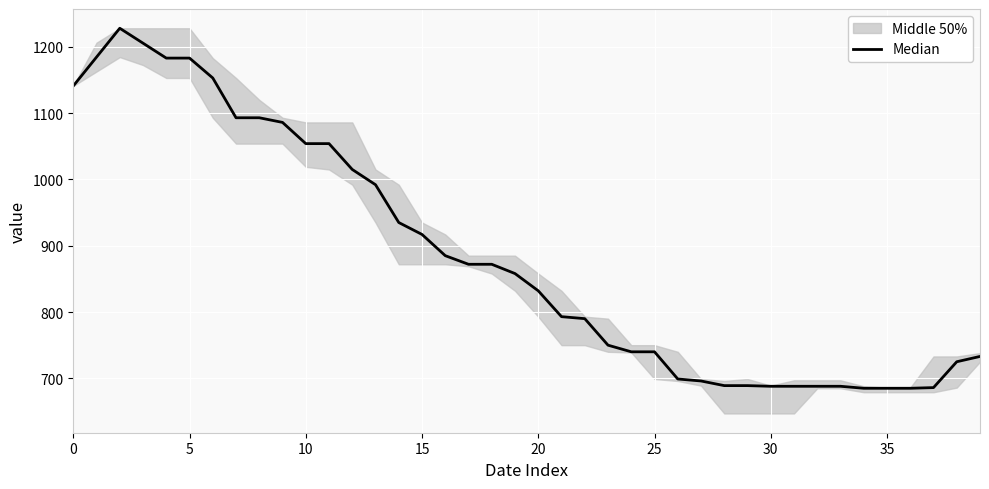

What value does the data have at 39?

733.0